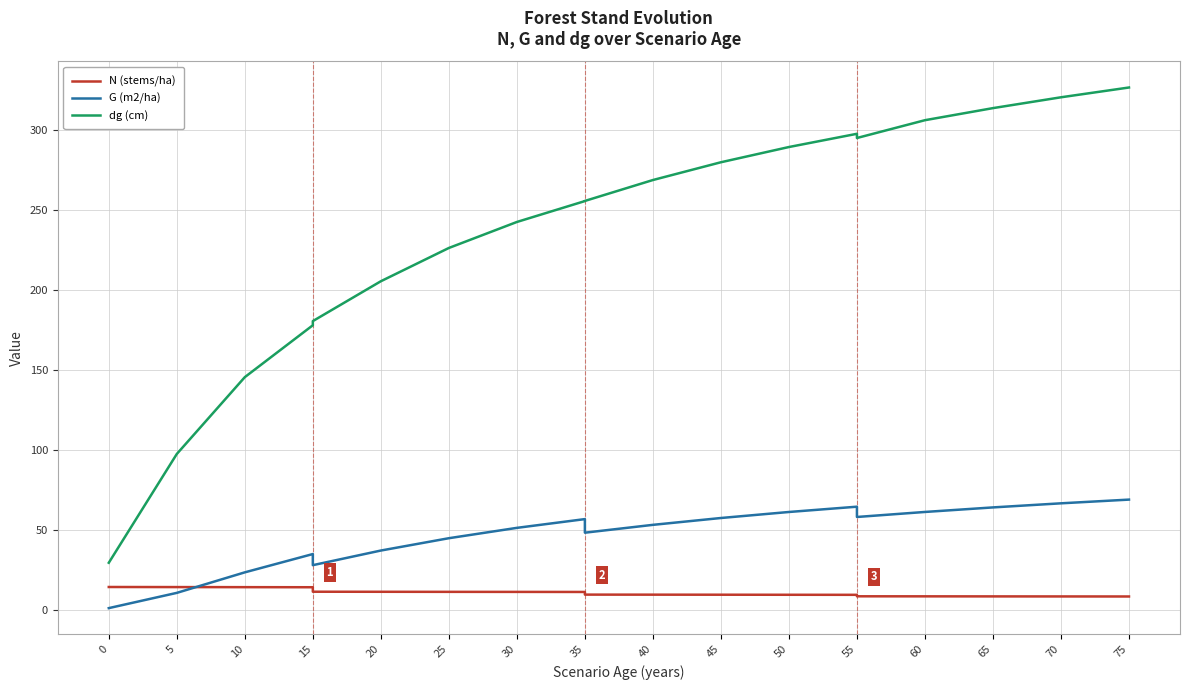

Count the number of data series in this chart.

3